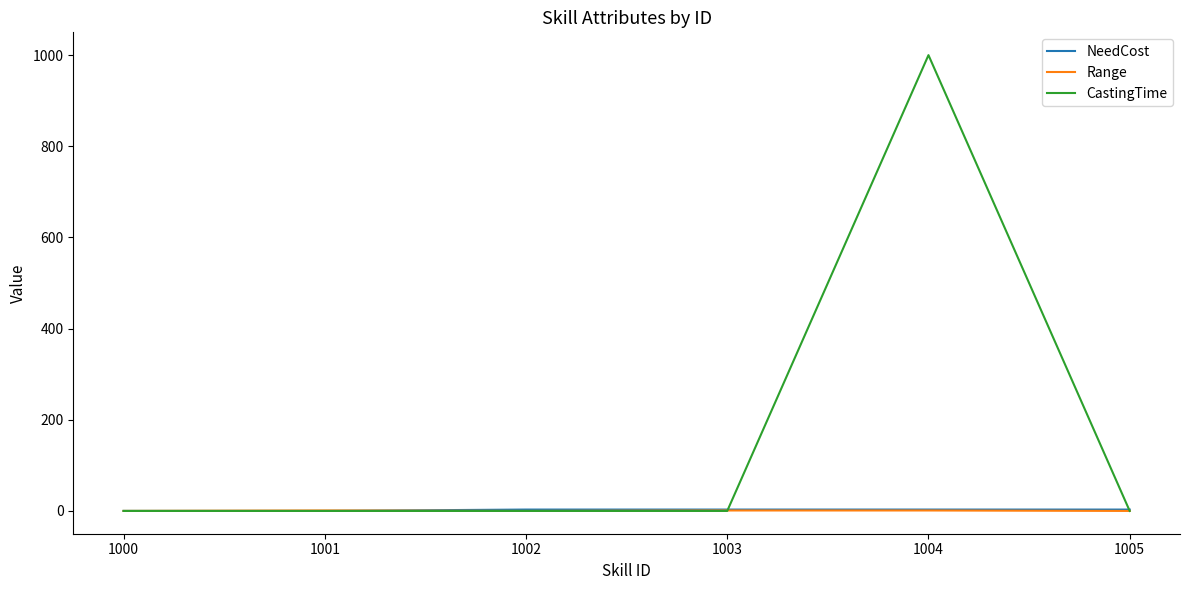

Is it true that CastingTime equals -410 at 1003?

False